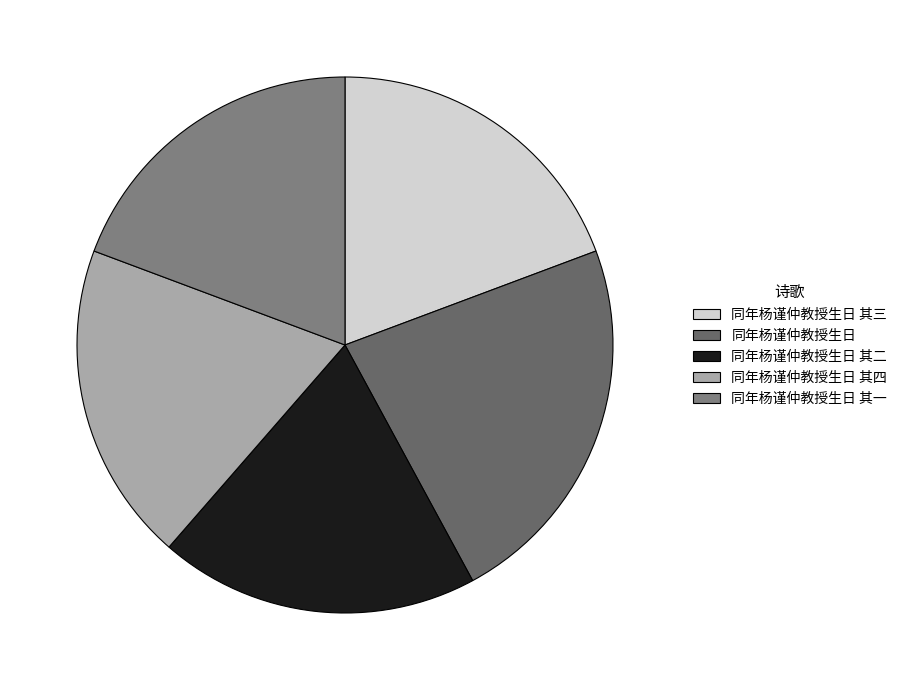

Does 同年杨谨仲教授生日 account for over 50% of the chart?

No